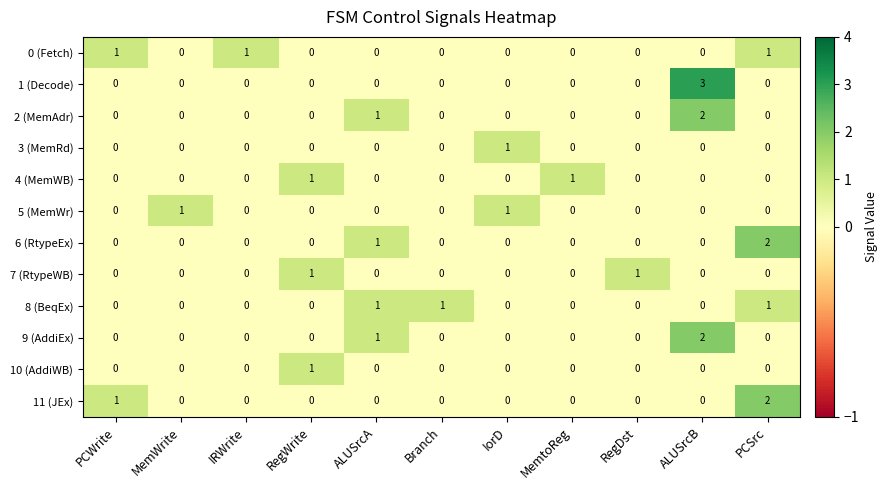

At which category is the sum across all series the highest?

ALUSrcB